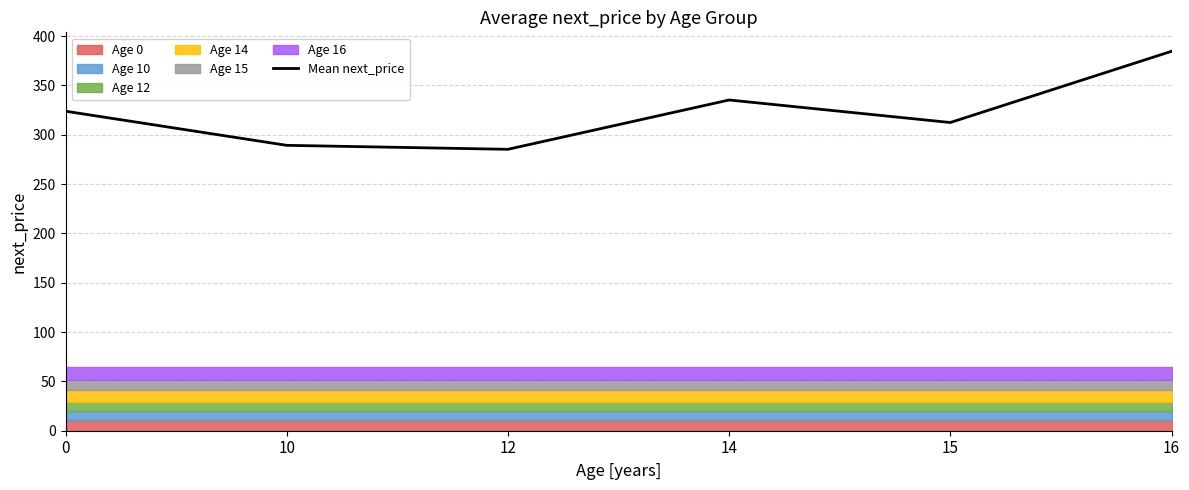

Reading left to right, what are all the values shown in this chart?

323.8	289.2	285.2	335.2	312.4	384.5